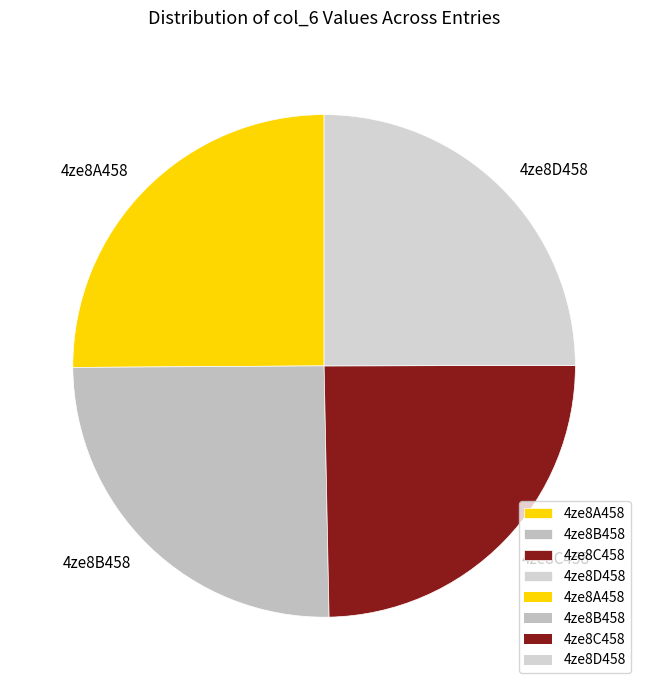

How many slices are in this pie chart?

4